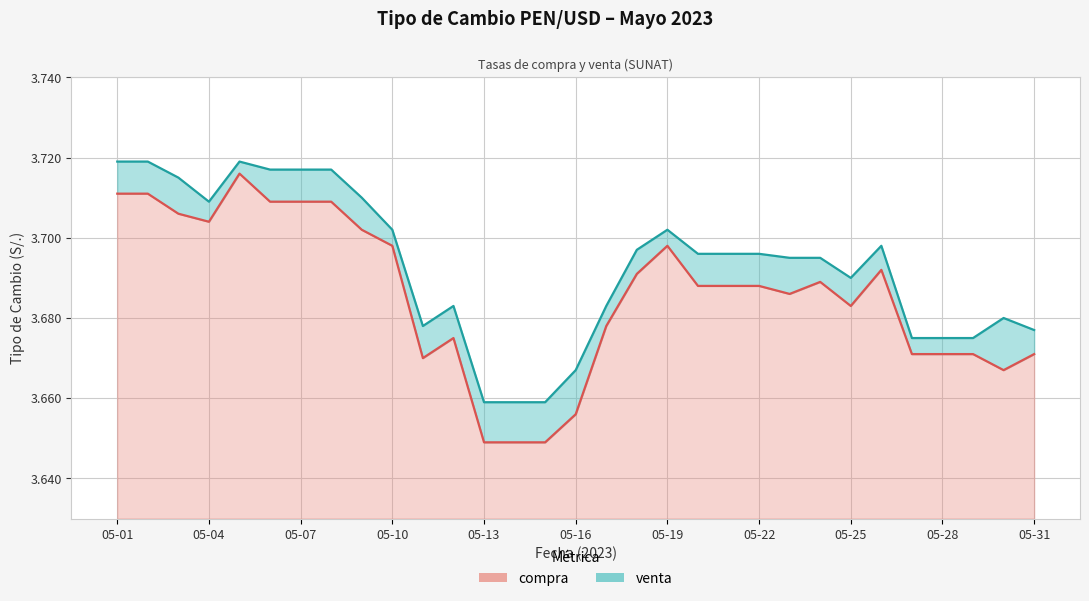

Which series has the widest spread of values?

compra